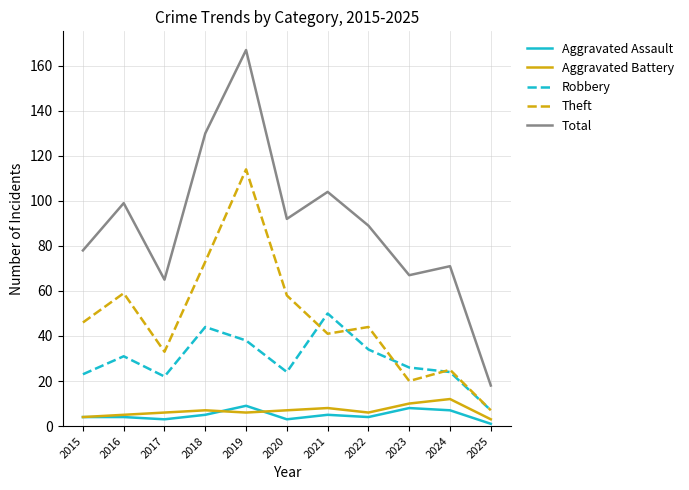

Is it true that Aggravated Assault equals 1 at 2025?

True